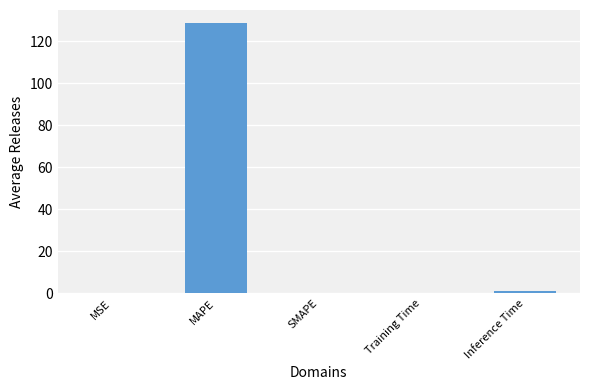

What is the average value?

26.0